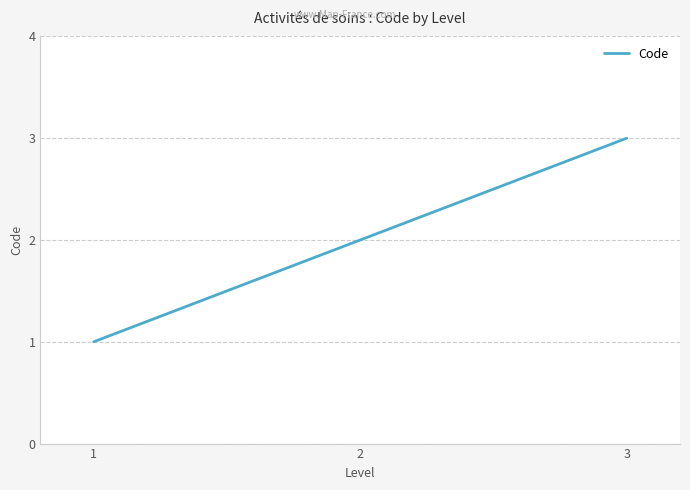

The value at 2 is 2. True or false?

True